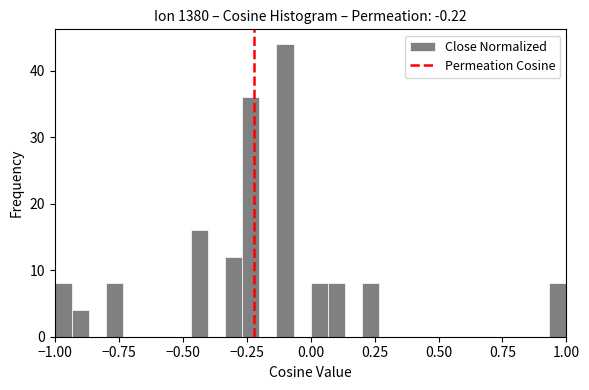

Read against the x-axis, roughly where is the centre of the tallest bar?

-0.10